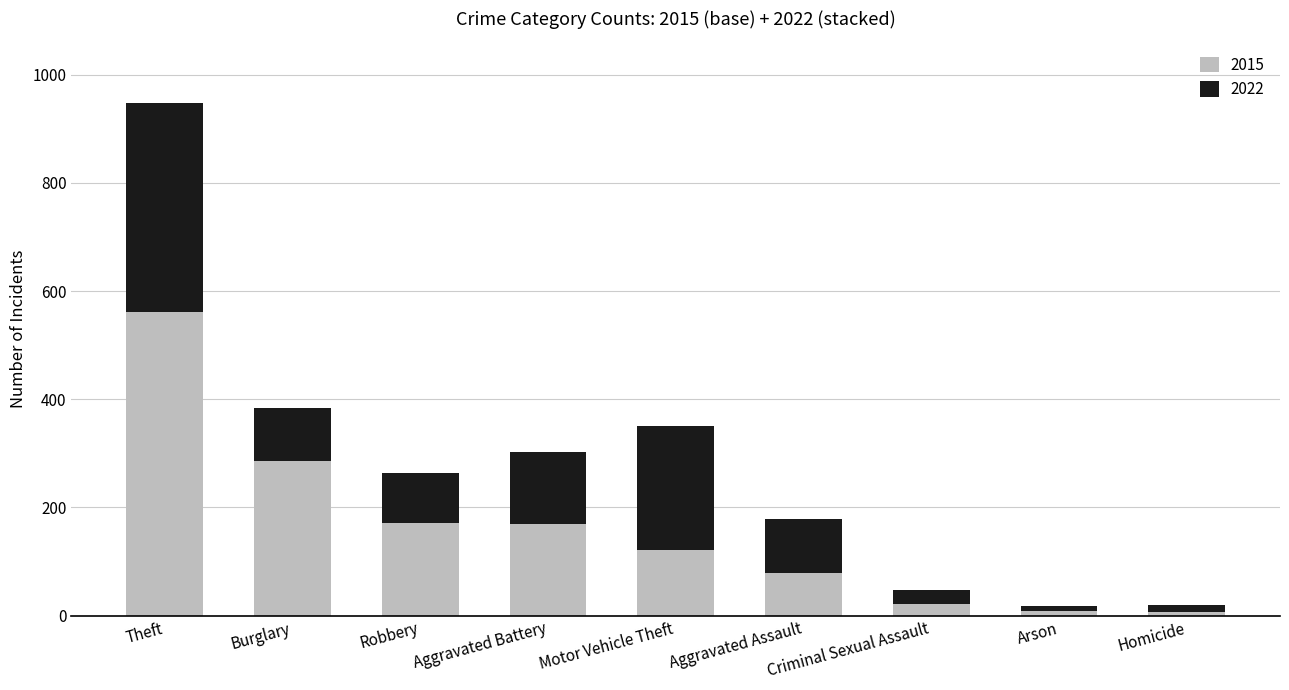

What is the total value across all series at Motor Vehicle Theft?

351